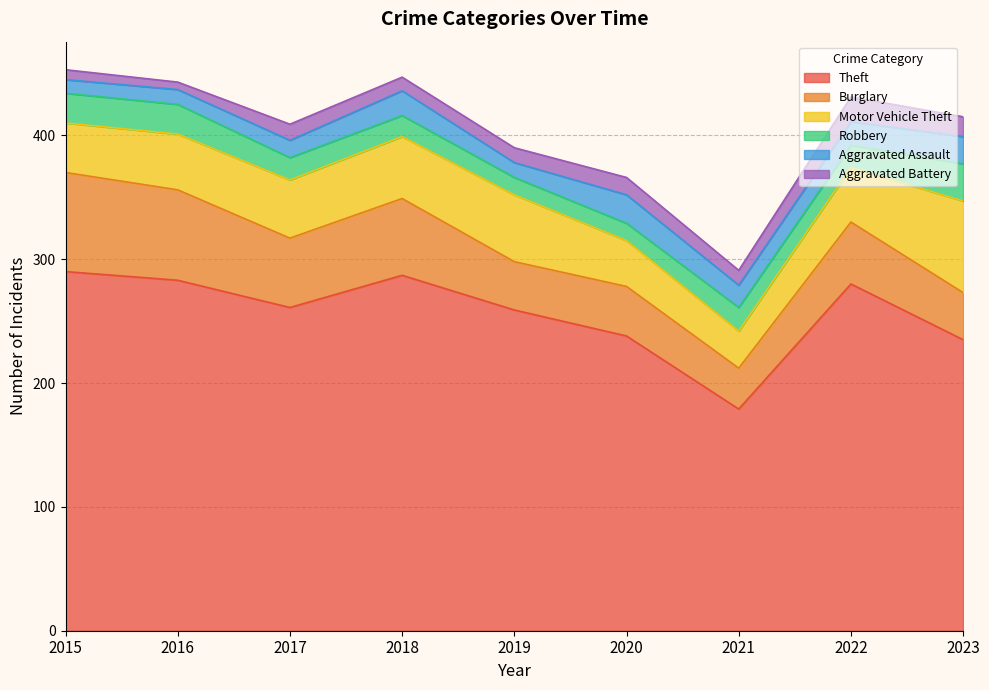

At which label is Robbery closest to 22?

2015